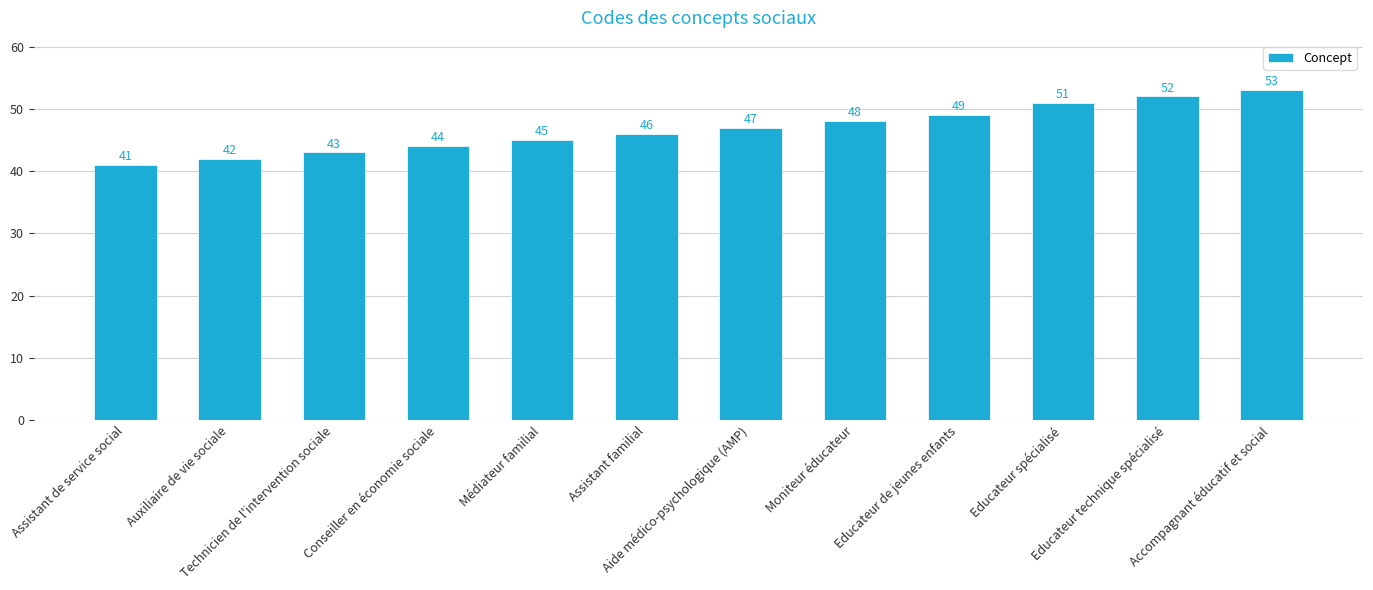

Reading left to right, extract all data points from this chart.

41	42	43	44	45	46	47	48	49	51	52	53